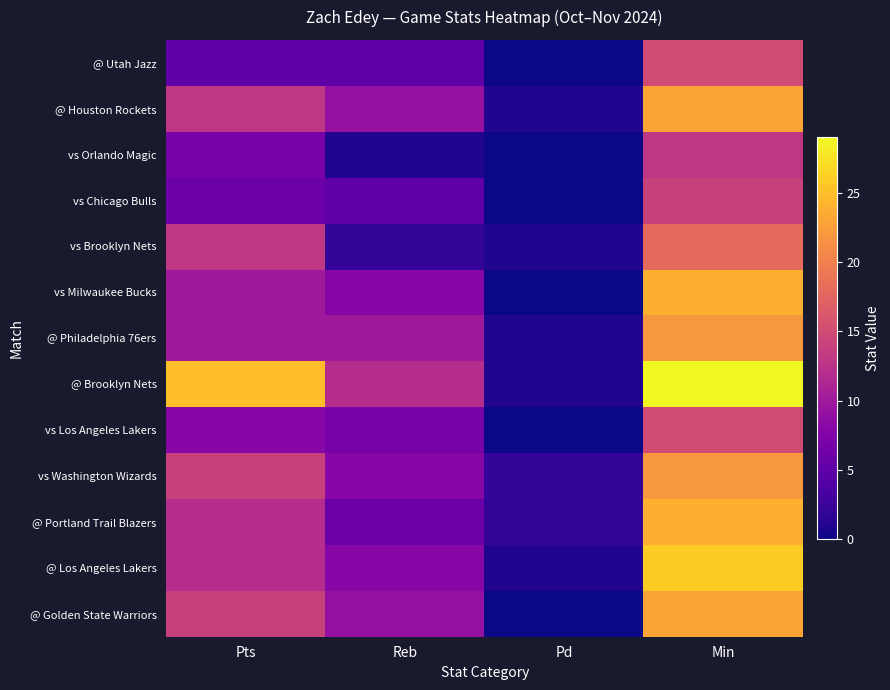

What is the spread (max minus min) of values at Reb?

11